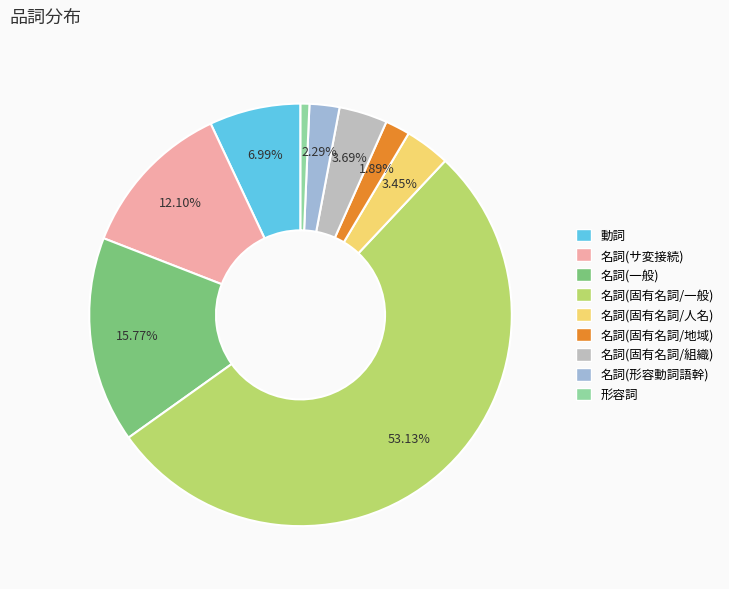

Which slice is the largest?

名詞(固有名詞/一般)